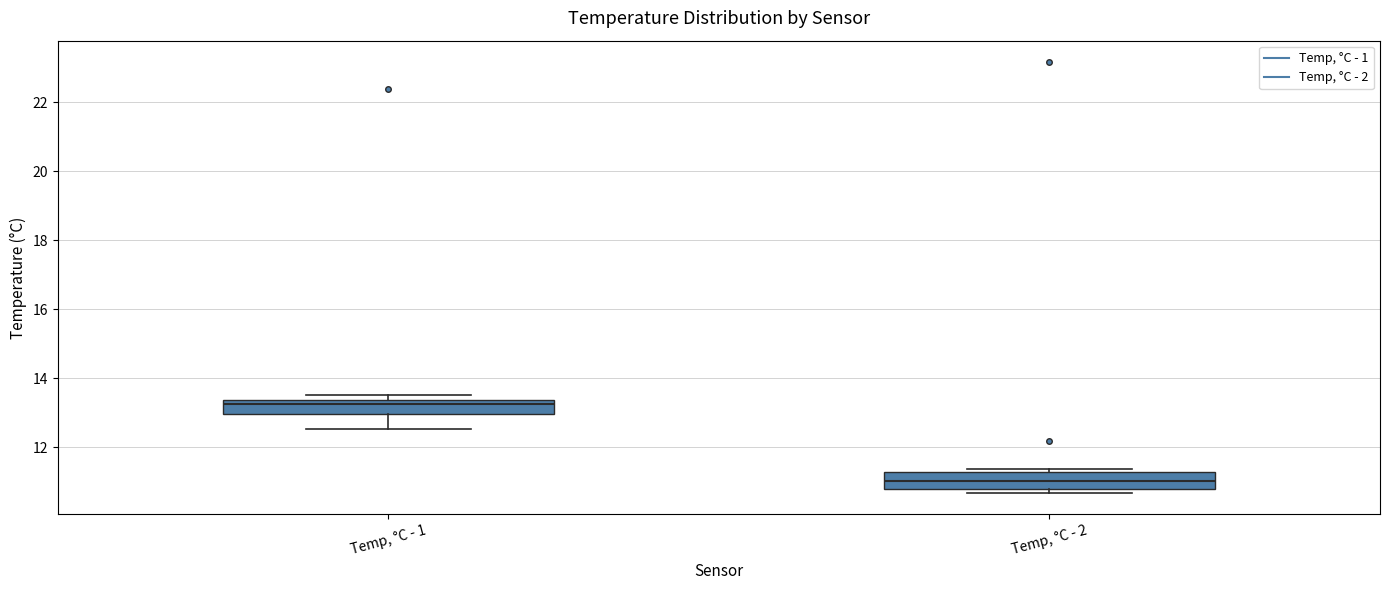

Reading left to right, transcribe this box plot: for each box, give where its median line is, the range the box spans, and where its two whiskers end, as read against the y-axis. The values are not printed on the chart, so give them approximately, as read against the axis.

Temp, °C - 1: median 13.2, box 13.0 to 13.4, whiskers 12.6 to 13.6
Temp, °C - 2: median 11.0, box 10.8 to 11.2, whiskers 10.6 to 11.4